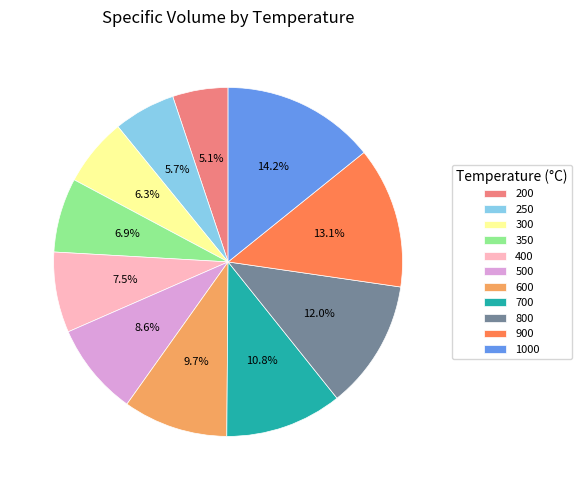

True or false: 300 accounts for 6% of the total.

True